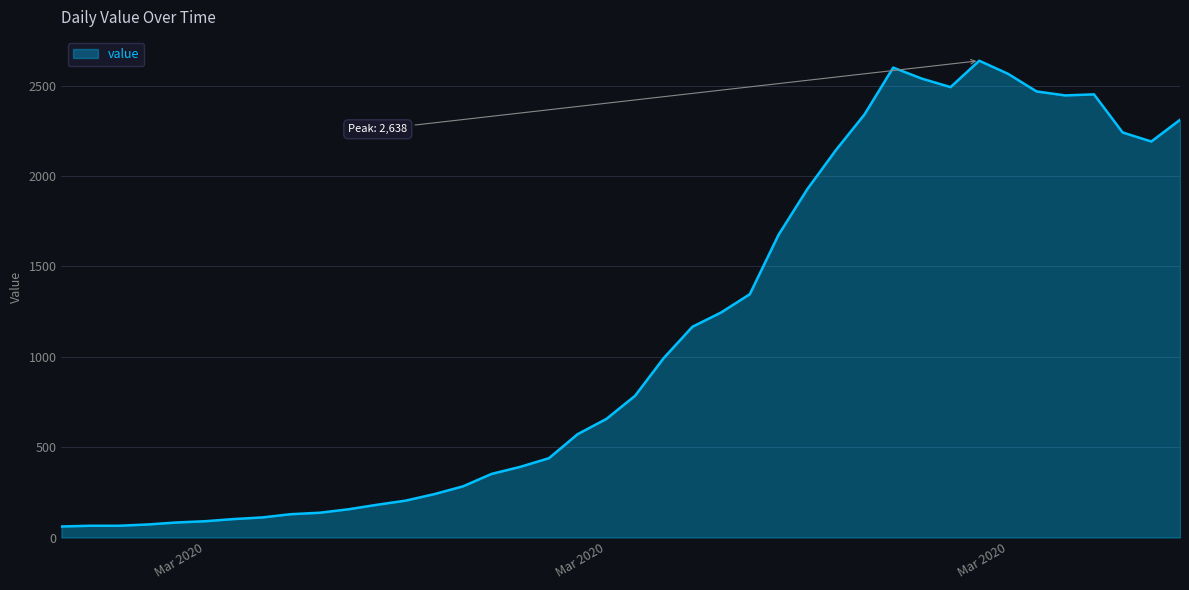

What is the maximum value shown in the chart?

2638